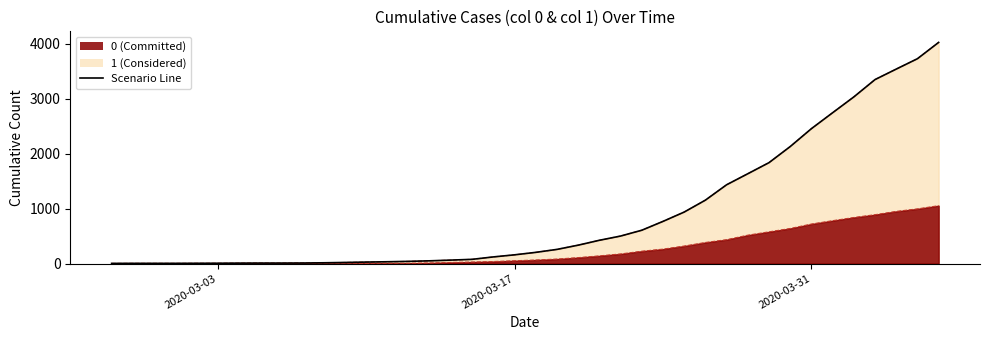

Count the number of categories in the chart.

40